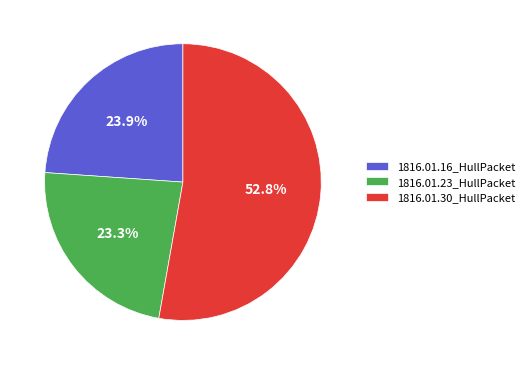

Count the number of slices in the pie.

3